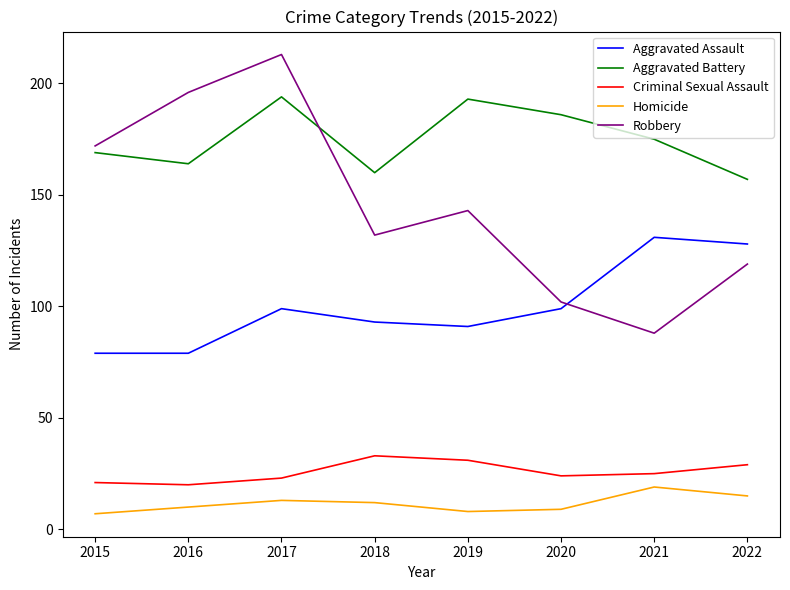

What is the total value across all series at 2016?

469